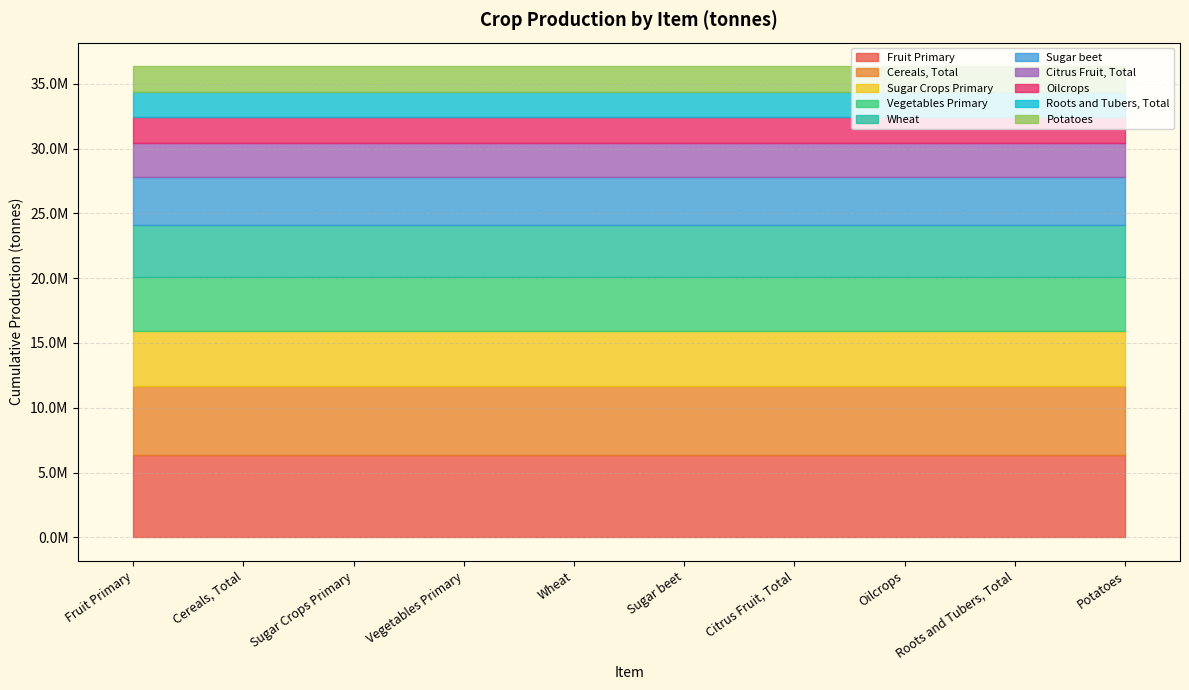

Rank the categories by value from lowest to highest.

Potatoes, Roots and Tubers, Total, Oilcrops, Citrus Fruit, Total, Sugar beet, Wheat, Vegetables Primary, Sugar Crops Primary, Cereals, Total, Fruit Primary